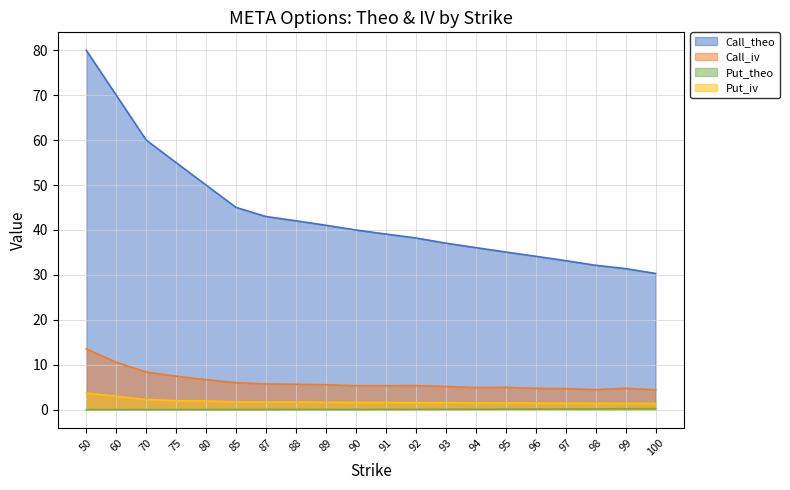

List the labels in order of Put_iv value, smallest first.

100, 99, 98, 97, 96, 95, 94, 93, 92, 91, 90, 89, 87, 88, 85, 80, 75, 70, 60, 50